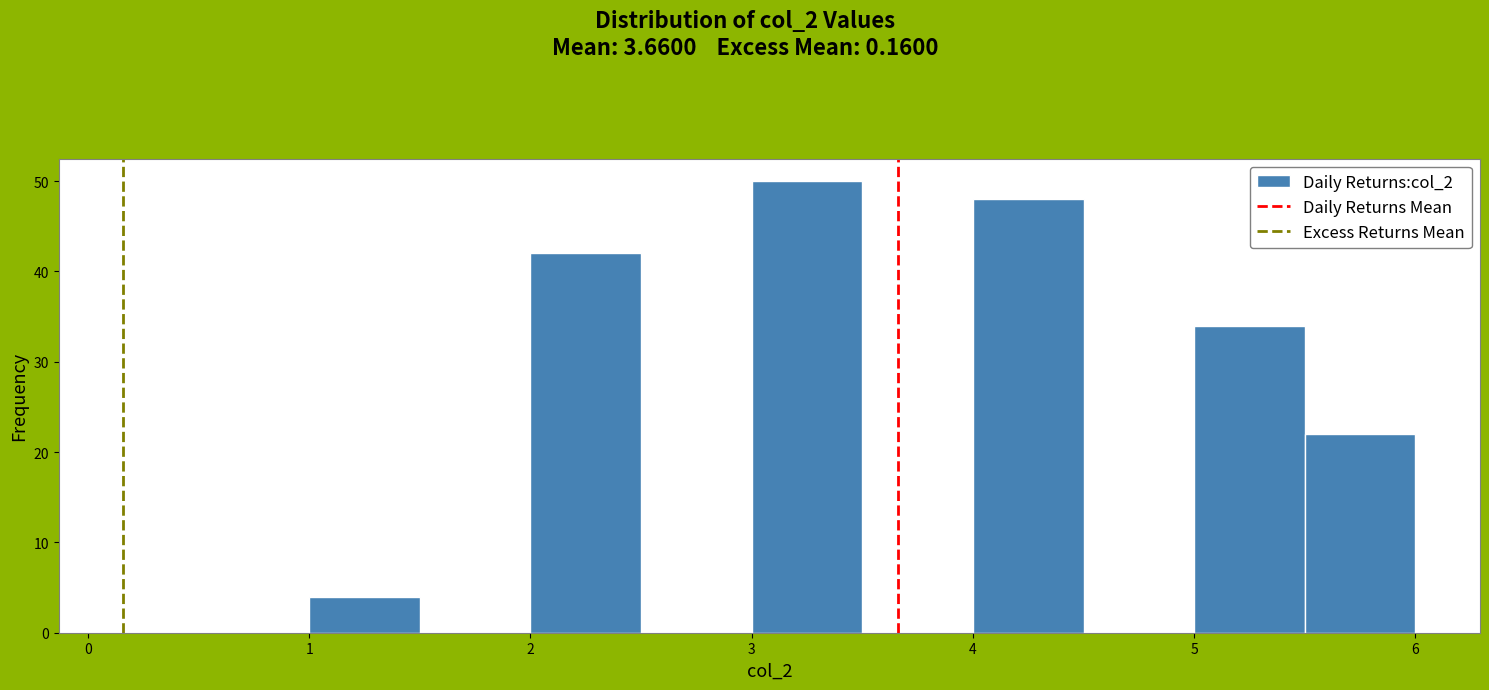

Reading left to right, list every bar in this chart as the range it spans on the x-axis followed by its height. The values are not printed on the chart, so give them approximately, as read against the axis.

1.0 to 1.5: 4
1.5 to 2.0: 0
2.0 to 2.5: 42
2.5 to 3.0: 0
3.0 to 3.5: 50
3.5 to 4.0: 0
4.0 to 4.5: 48
4.5 to 5.0: 0
5.0 to 5.5: 34
5.5 to 6.0: 22